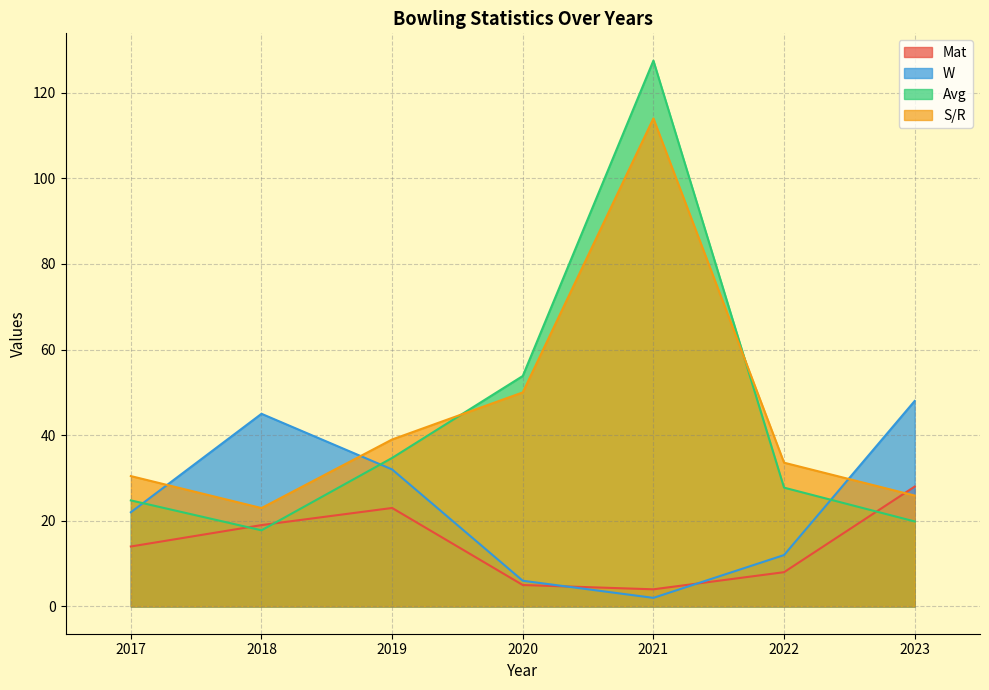

What are all the series names shown in the legend?

Mat, W, Avg, S/R